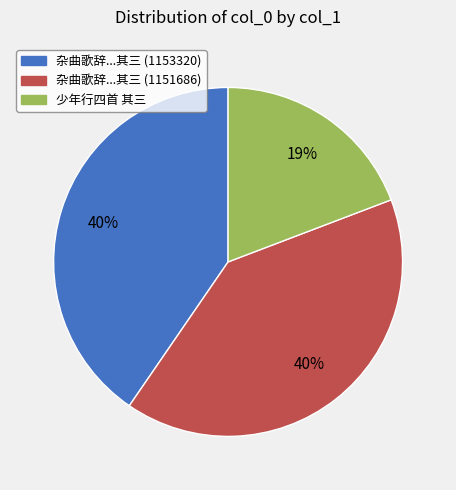

Combined, do 杂曲歌辞...其三 (1151686) and 杂曲歌辞...其三 (1153320) account for over 50%?

Yes